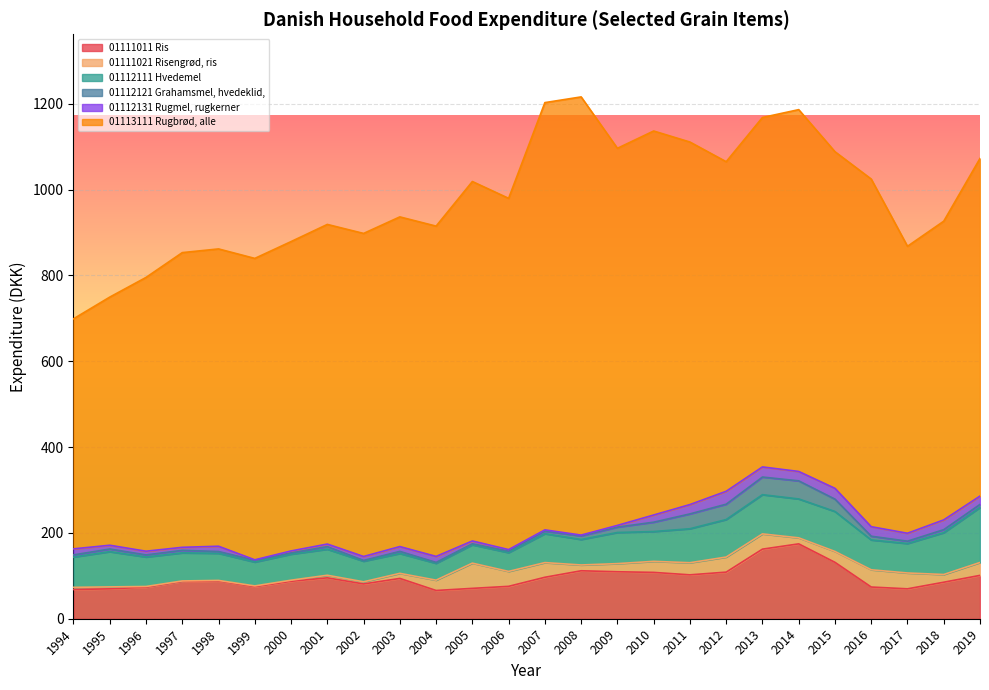

True or false: 01112121 Grahamsmel, hvedeklid, hvedeke… and 01111011 Ris cross at least once.

False